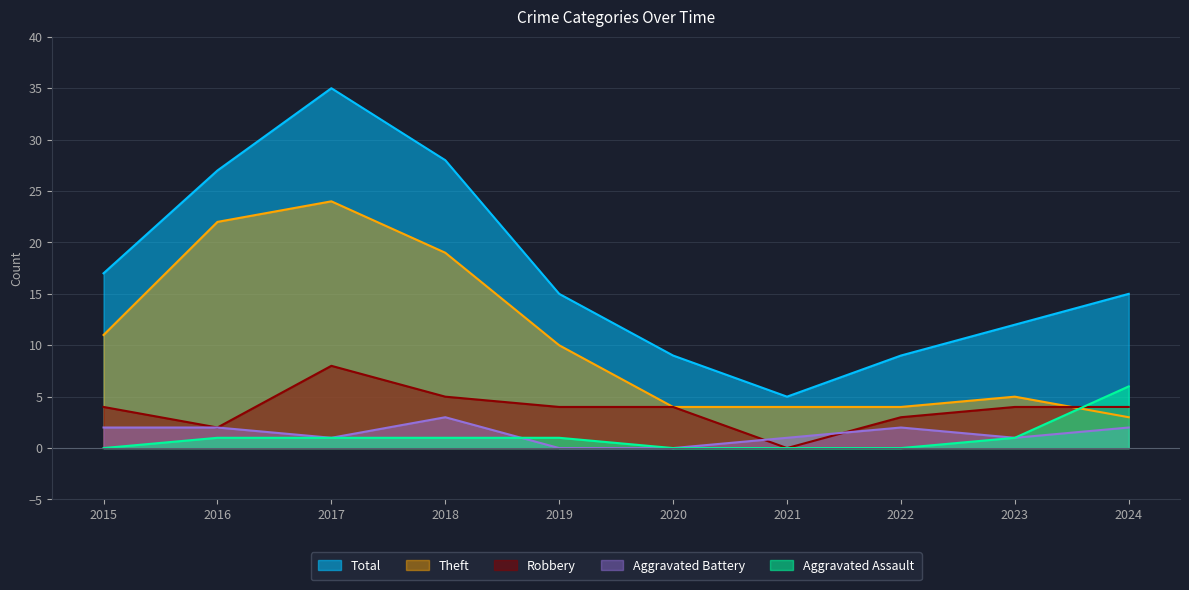

True or false: Aggravated Assault and Total cross at least once.

False